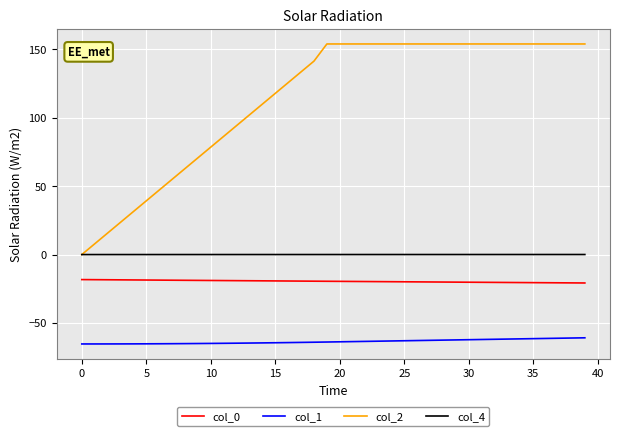

Which series has the largest total across all categories?

col_2